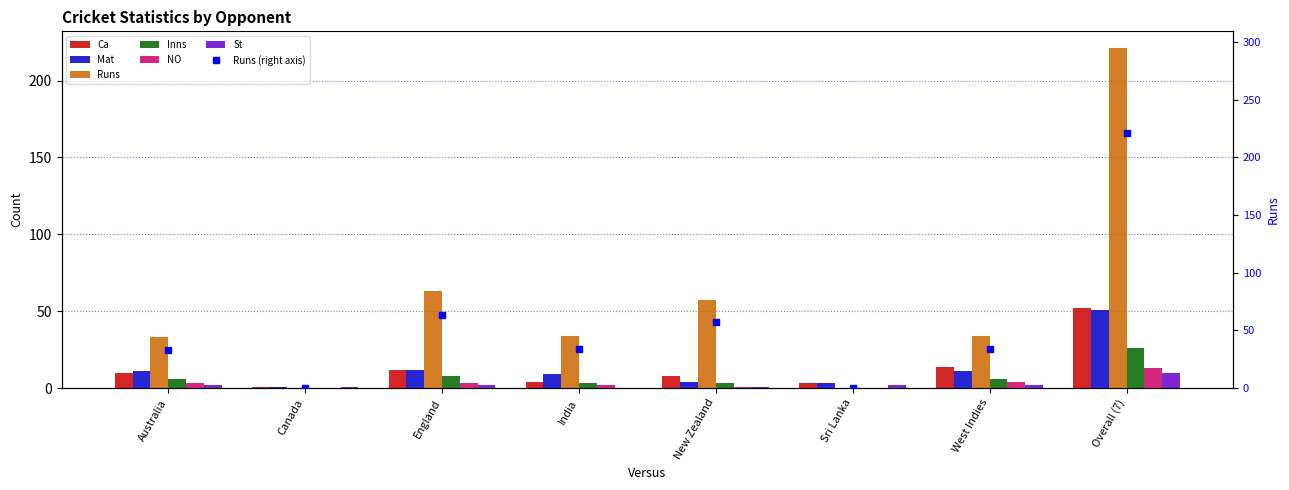

What is the difference between the highest and lowest values at West Indies?

32